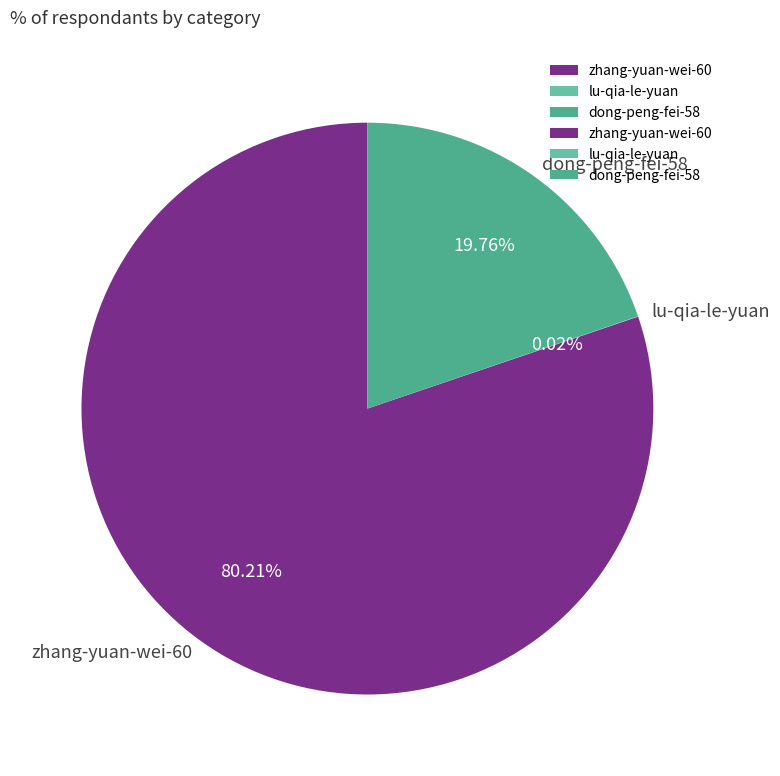

To the nearest percent, what portion does zhang-yuan-wei-60 represent?

80%